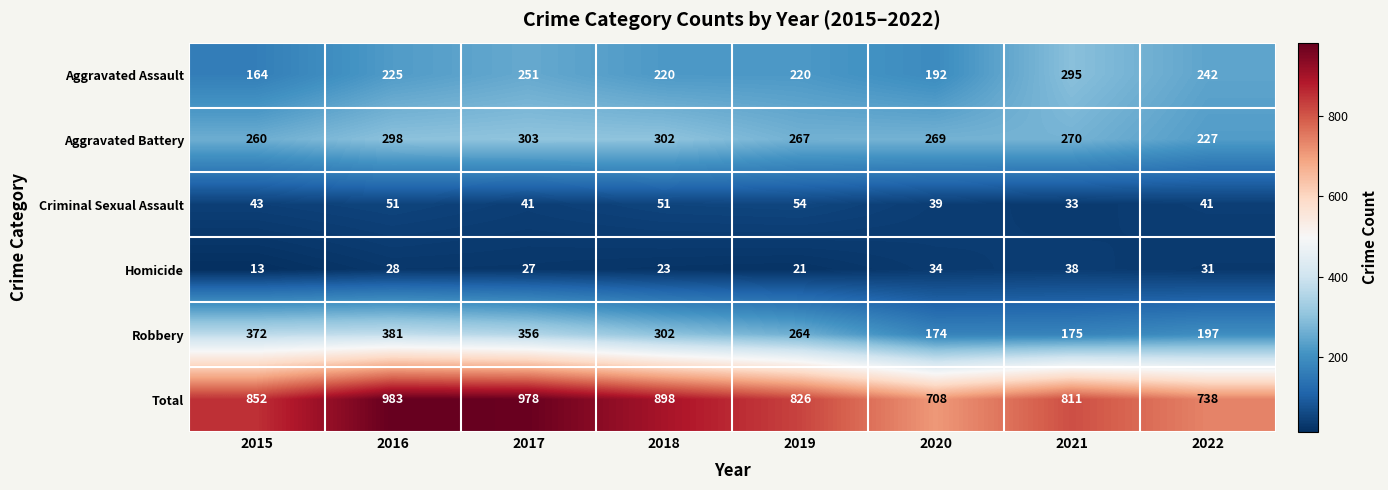

True or false: Criminal Sexual Assault has a value of 39 at 2020.

True